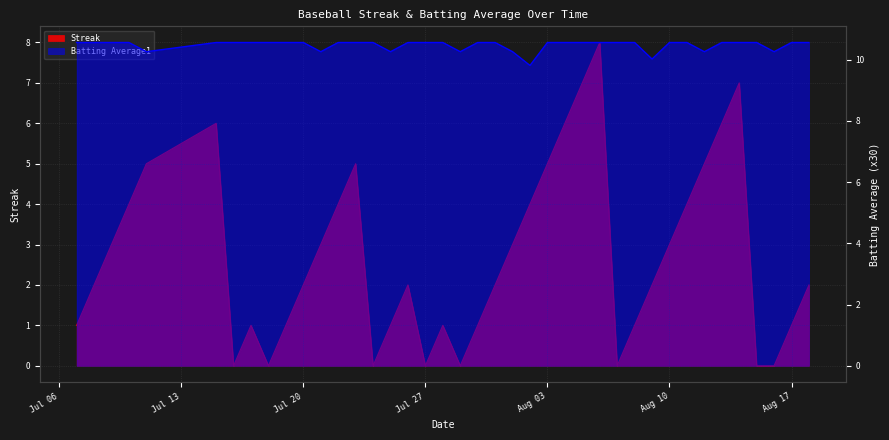

Read the Batting Average1 value at 2010-08-08.

10.6